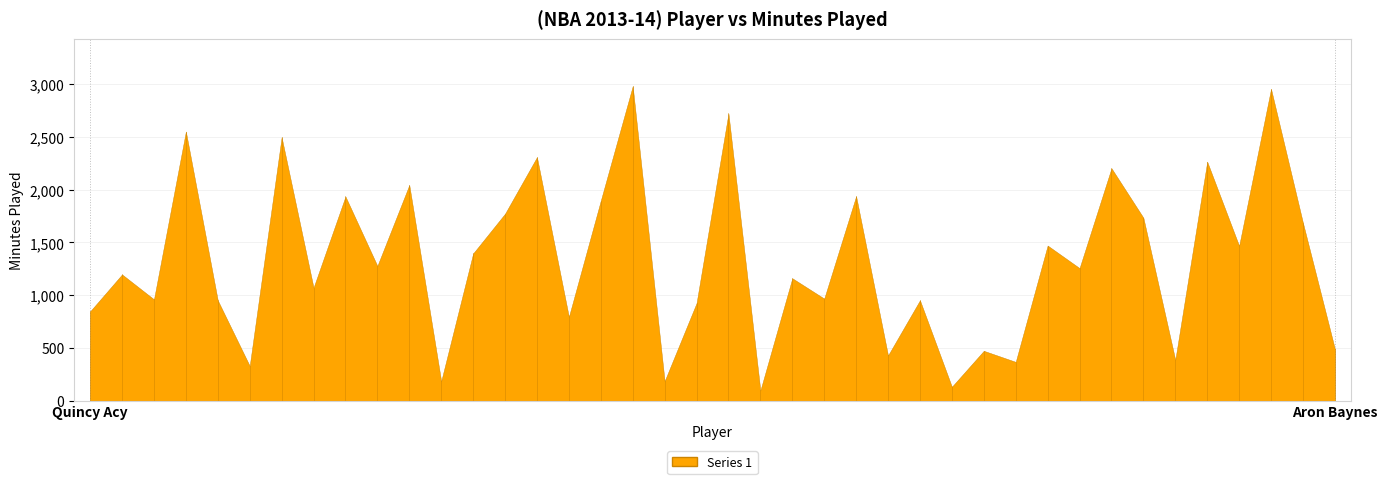

Reading left to right, extract all data points from this chart.

847	1197	961	2552	951	330	2498	1072	1936	1278	2045	185	1396	1773	2309	795	1897	2982	186	925	2723	97	1161	968	1939	429	952	132	473	368	1471	1257	2204	1735	387	2266	1468	2956	1686	491